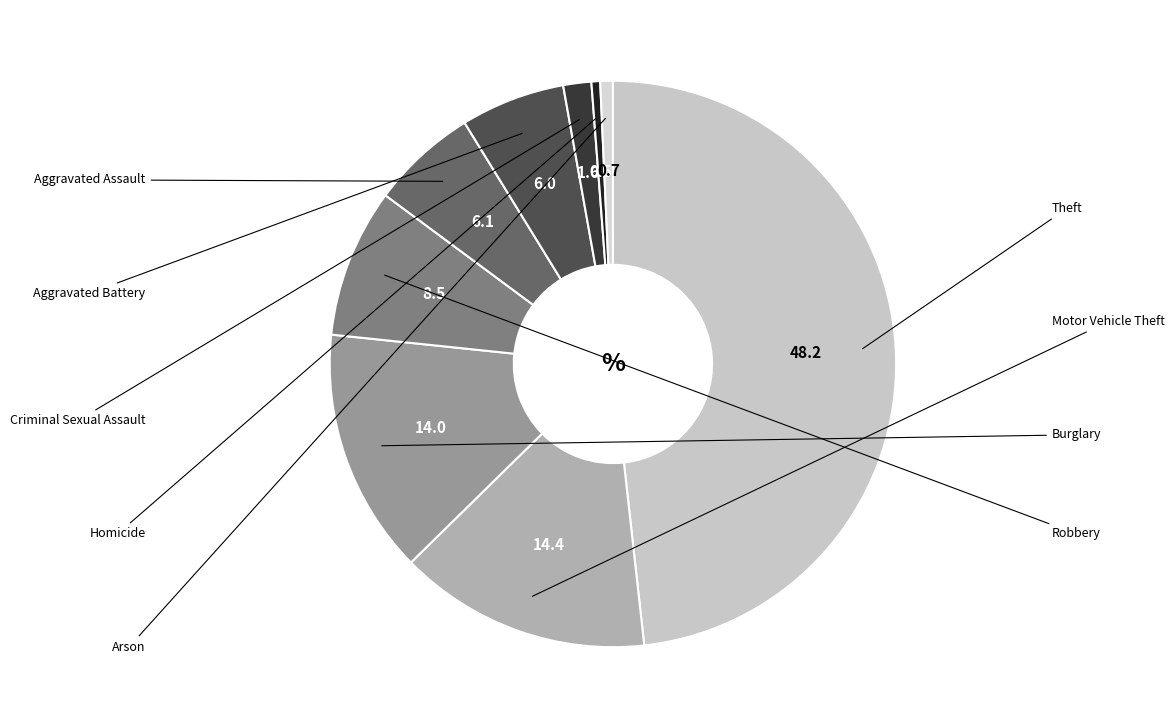

Is it true that Robbery is 8% of the pie?

True